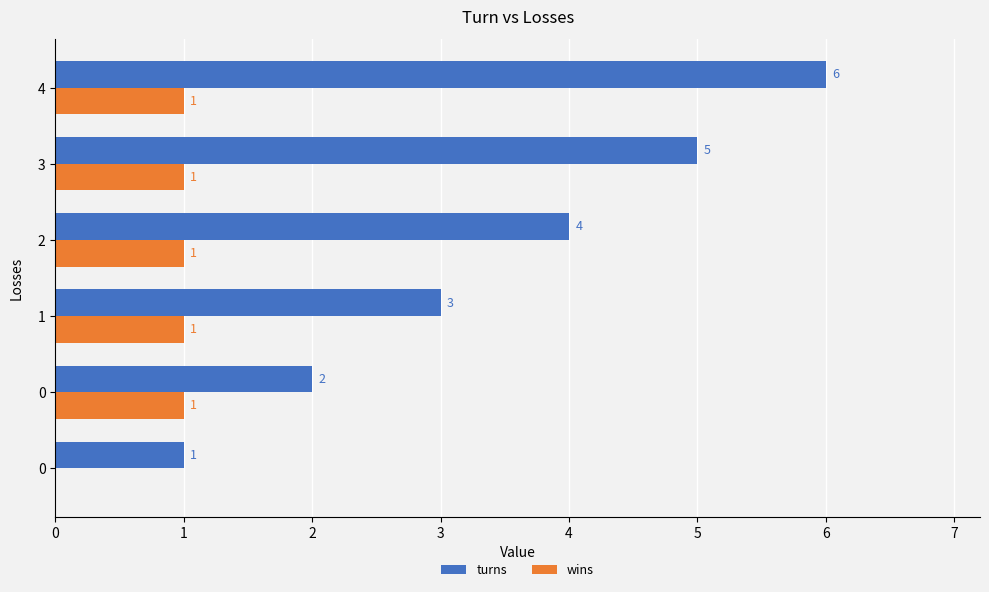

What are all the series names shown in the legend?

turns, wins